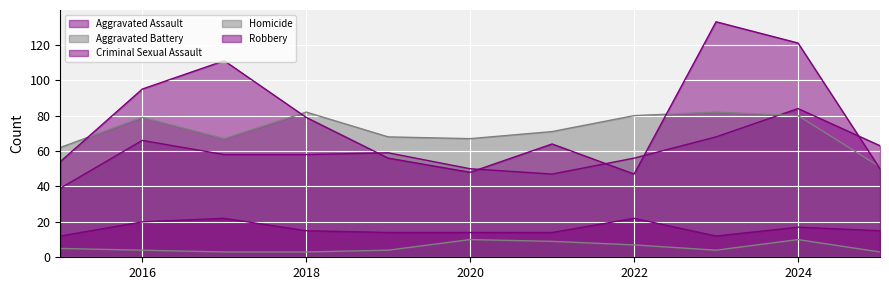

Does the chart display data point markers on the line(s)?

No